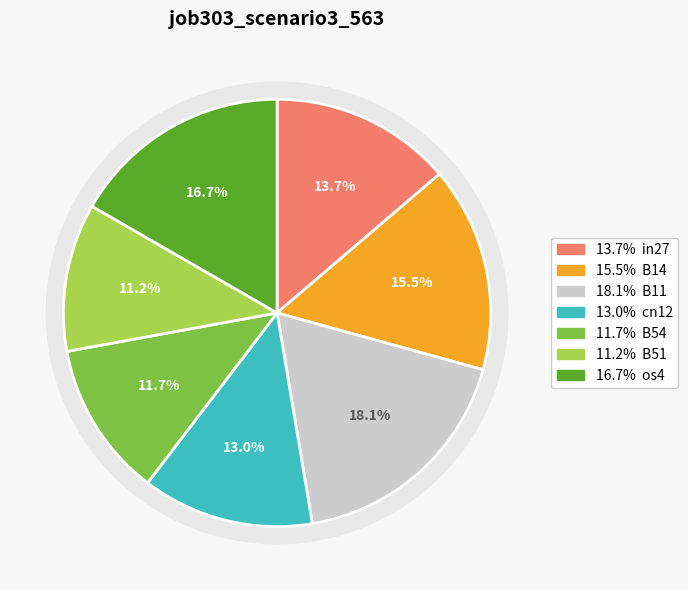

What is the smallest slice in the pie chart?

B51